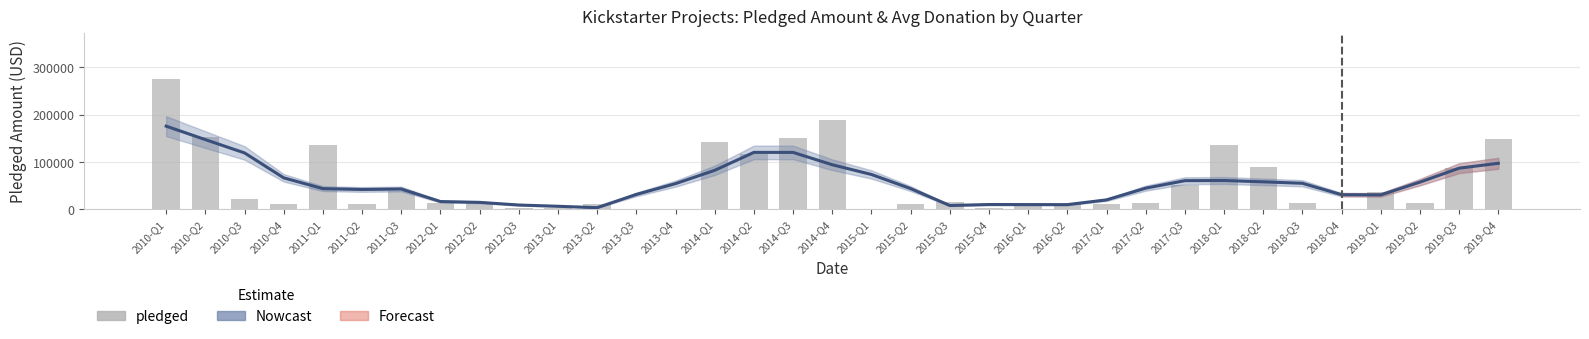

True or false: Nowcast has a value of 286079.5 at 2010-Q1.

False